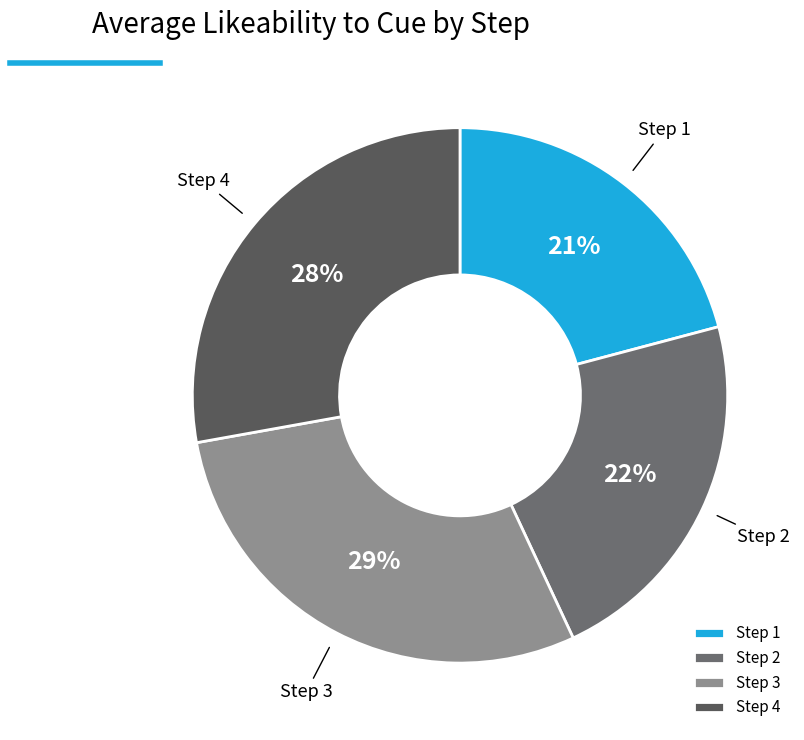

Does any single category account for the majority?

No